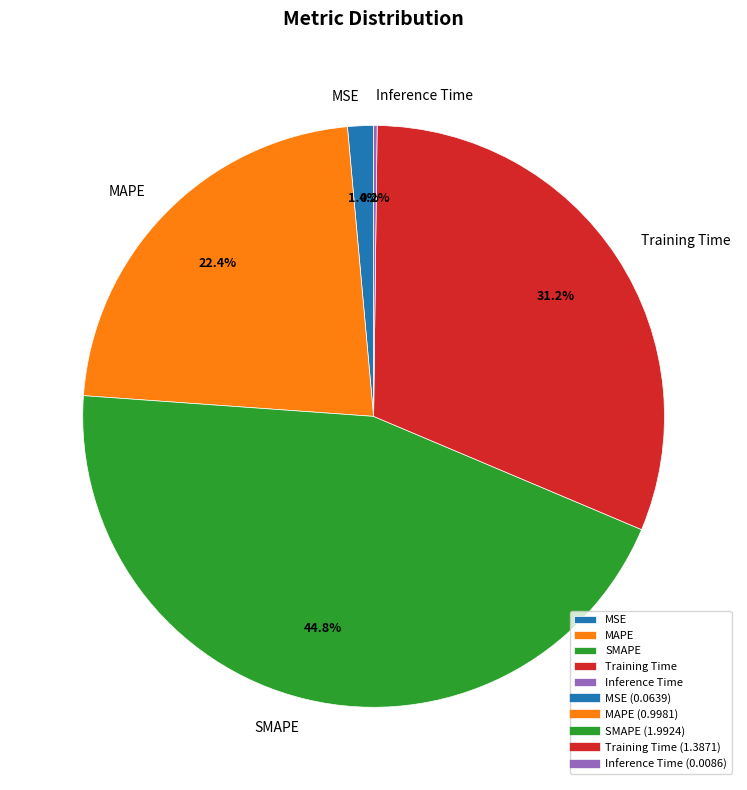

Is there any slice that represents more than half of the pie?

No